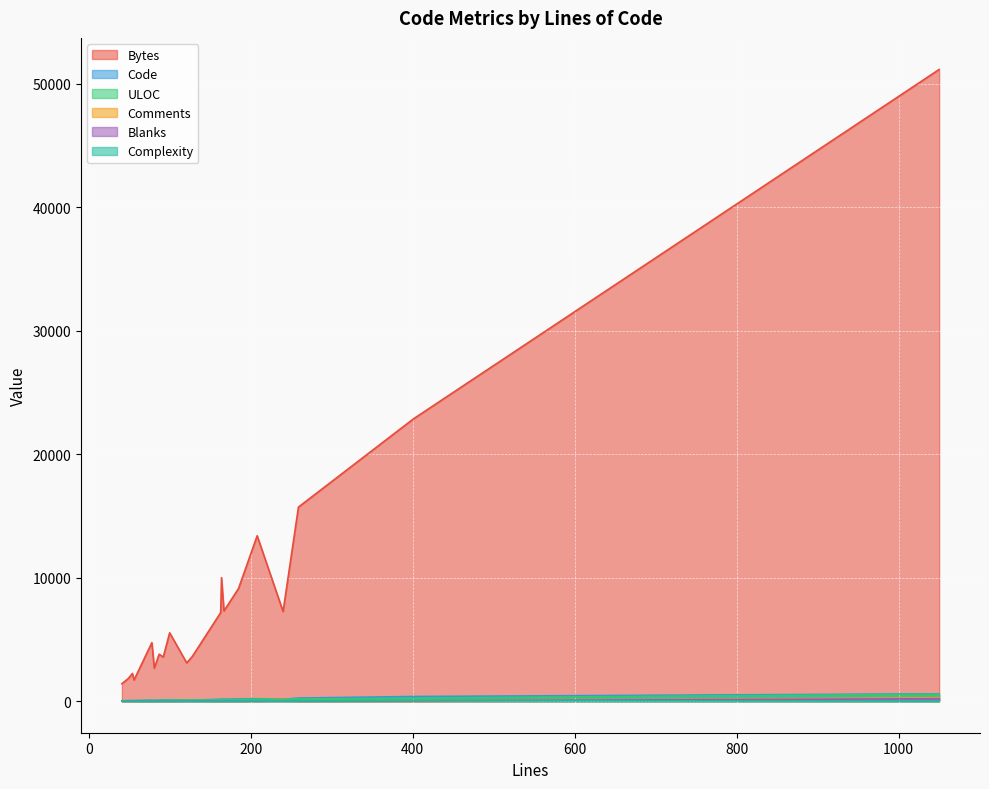

Where does the Complexity series first go above 7?

185